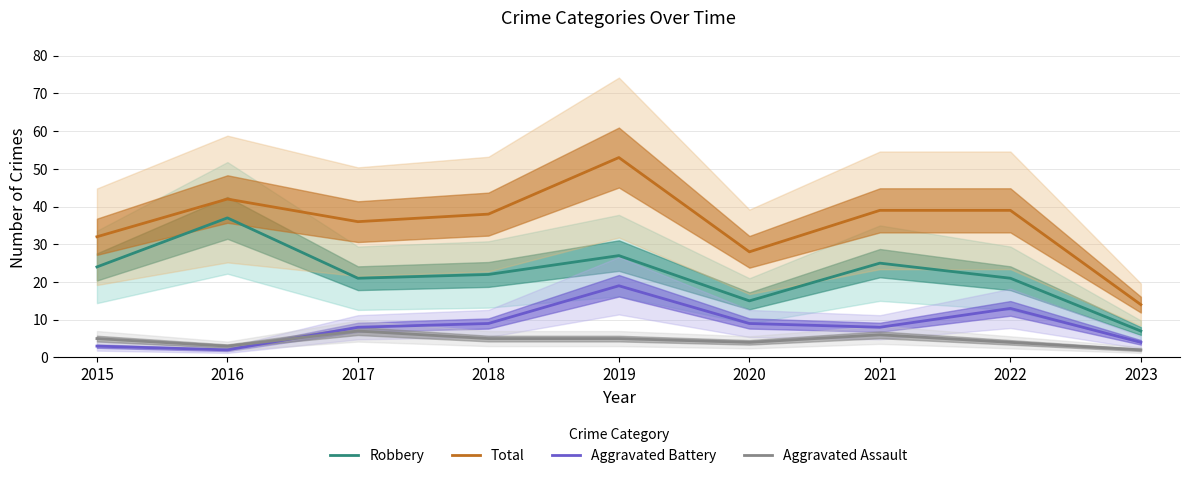

What is the value of the Aggravated Battery point at the 4th from the left?

9